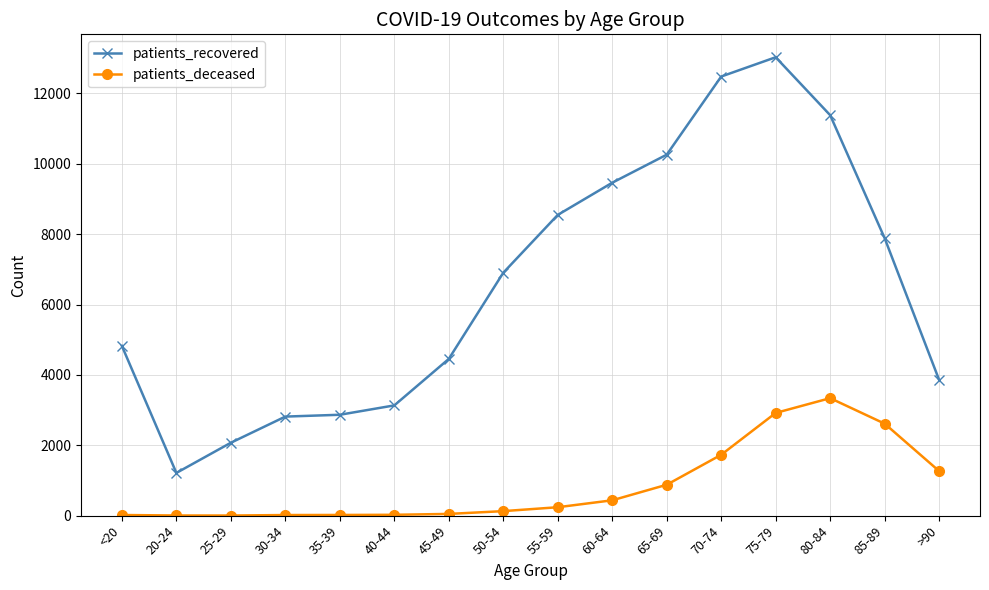

List the series in order of their peak value, highest first.

patients_recovered, patients_deceased